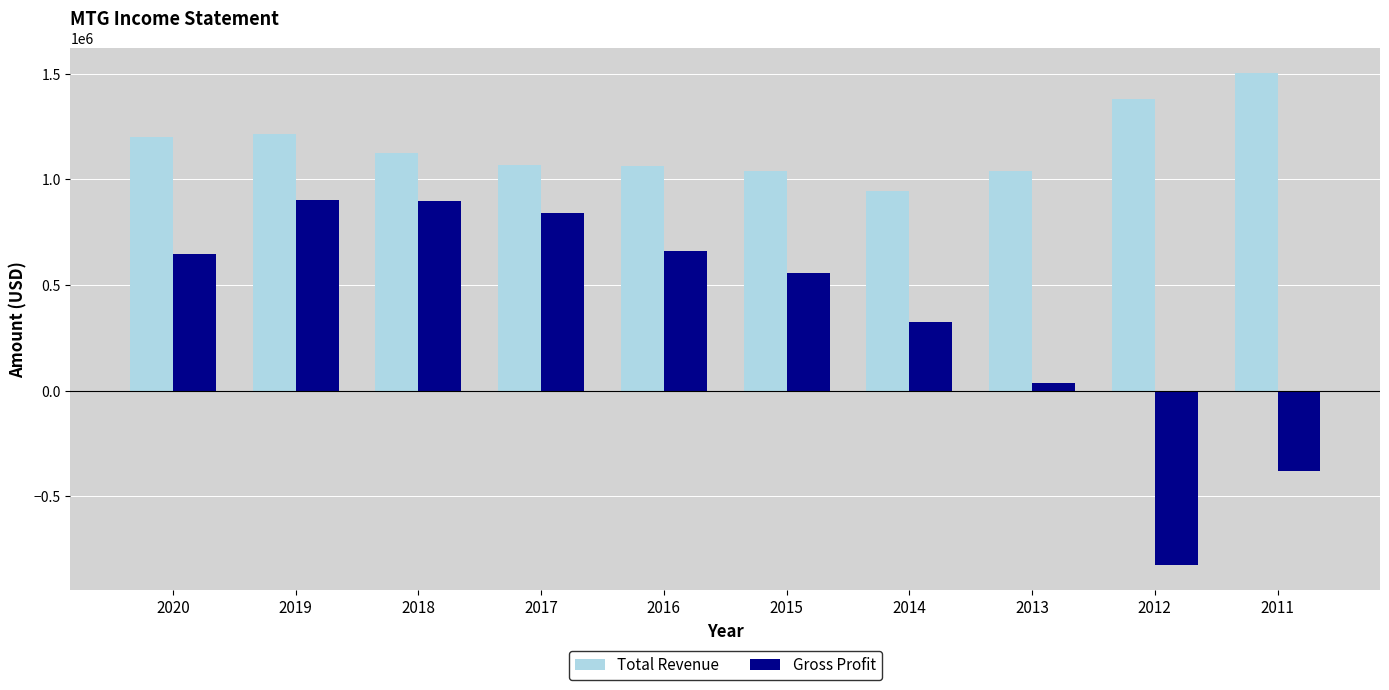

Where does the Total Revenue series first go above 1123800?

2020